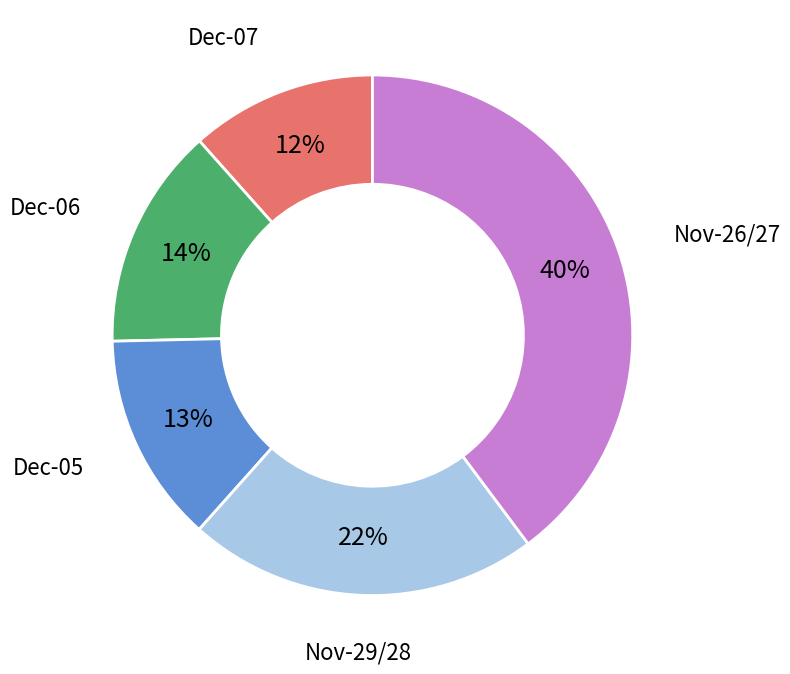

Does any single category account for the majority?

No